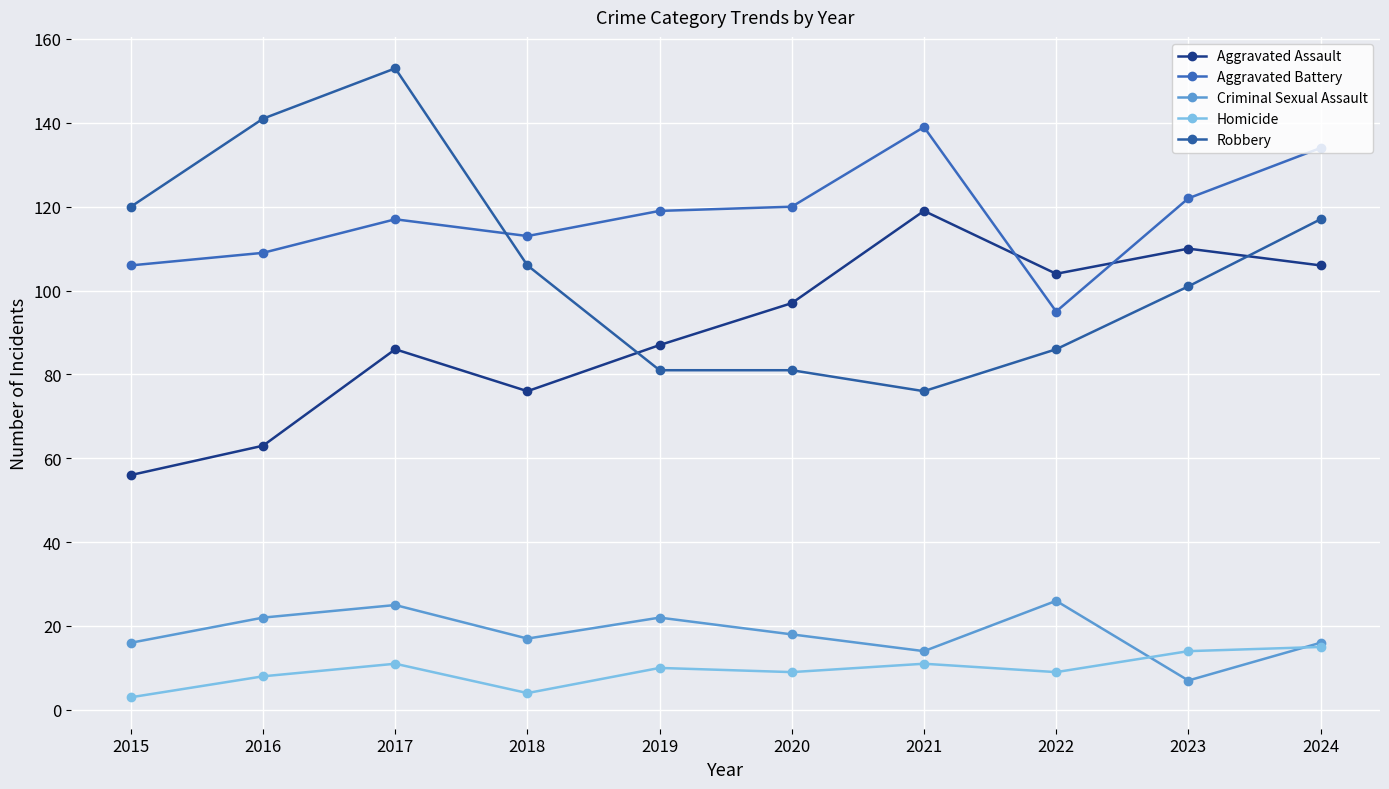

Count the number of categories in the chart.

10